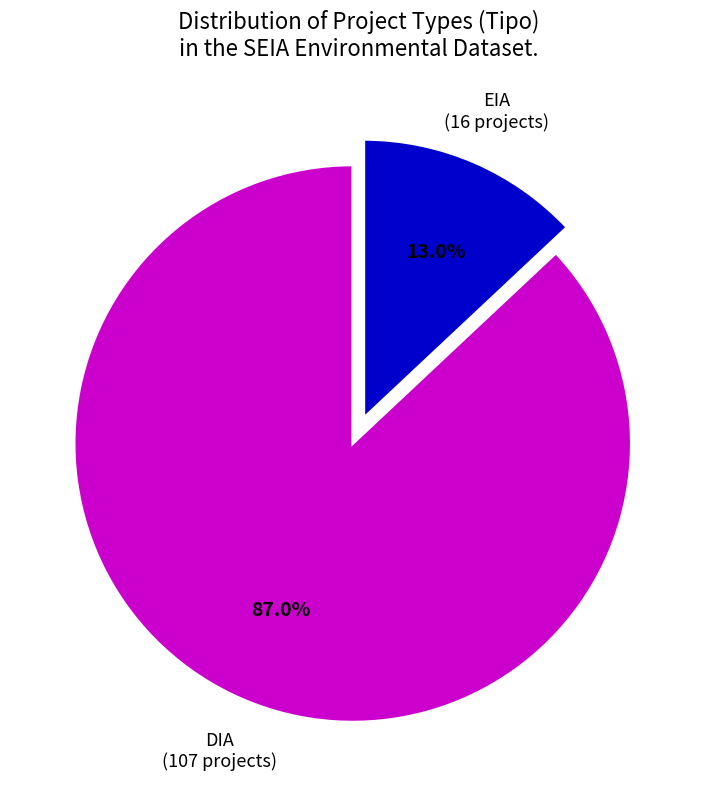

Approximately how many times larger is the value at DIA compared to EIA?

6.7